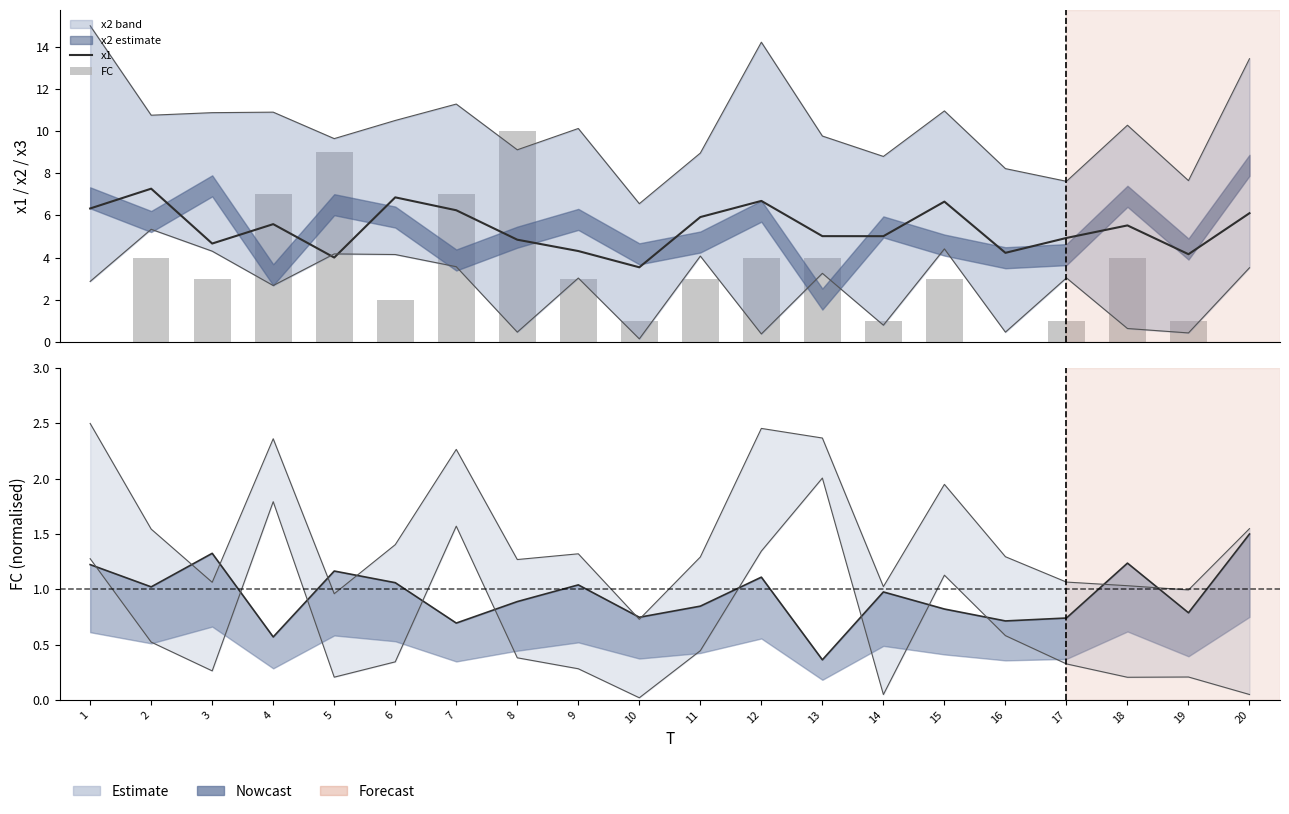

What is the total value across all series at 3?

7.7